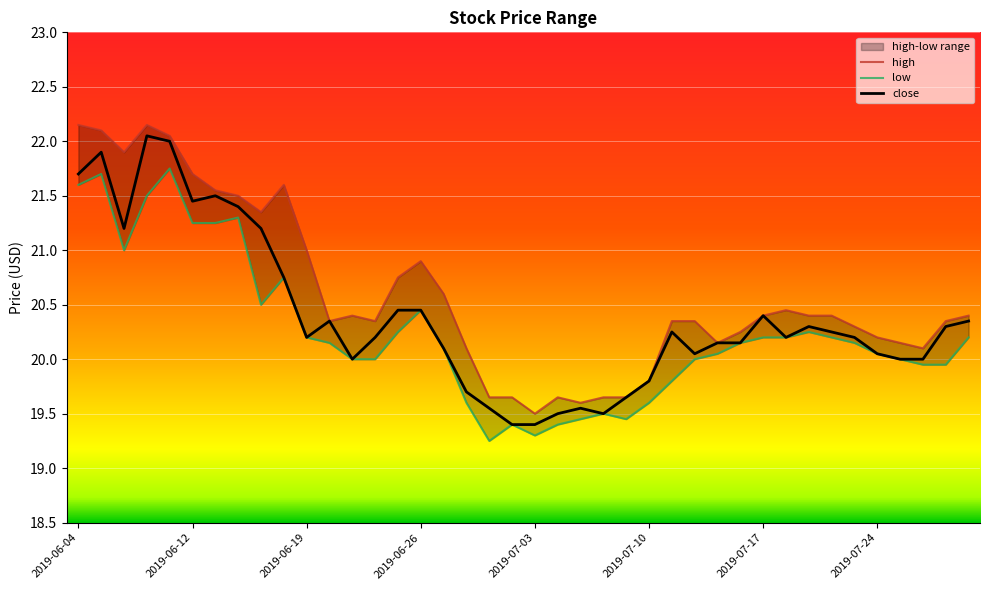

What is the label of the 11th point from the right?

2019-07-16